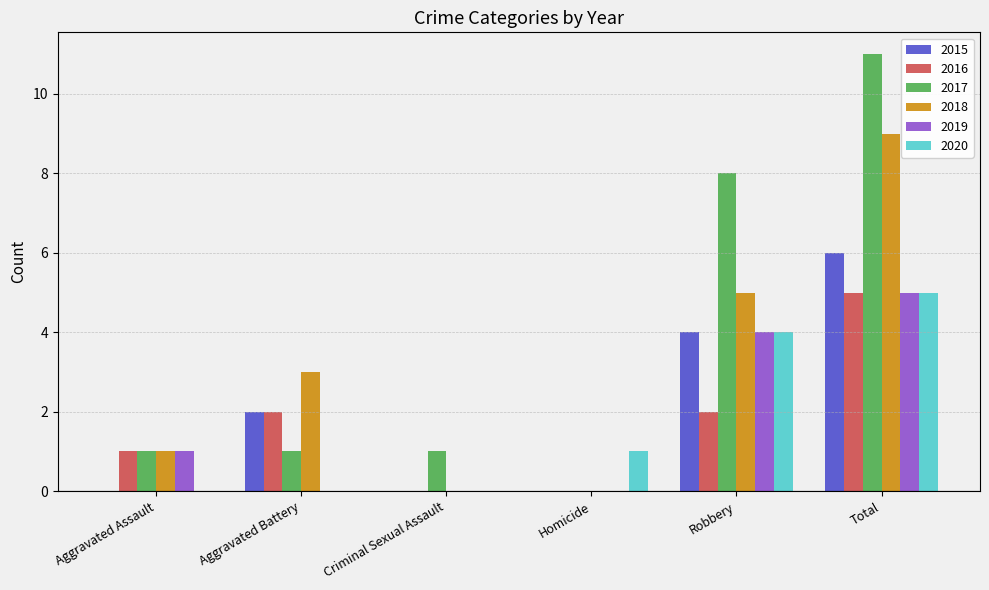

The 2020 series shows 4 at Robbery. True or false?

True